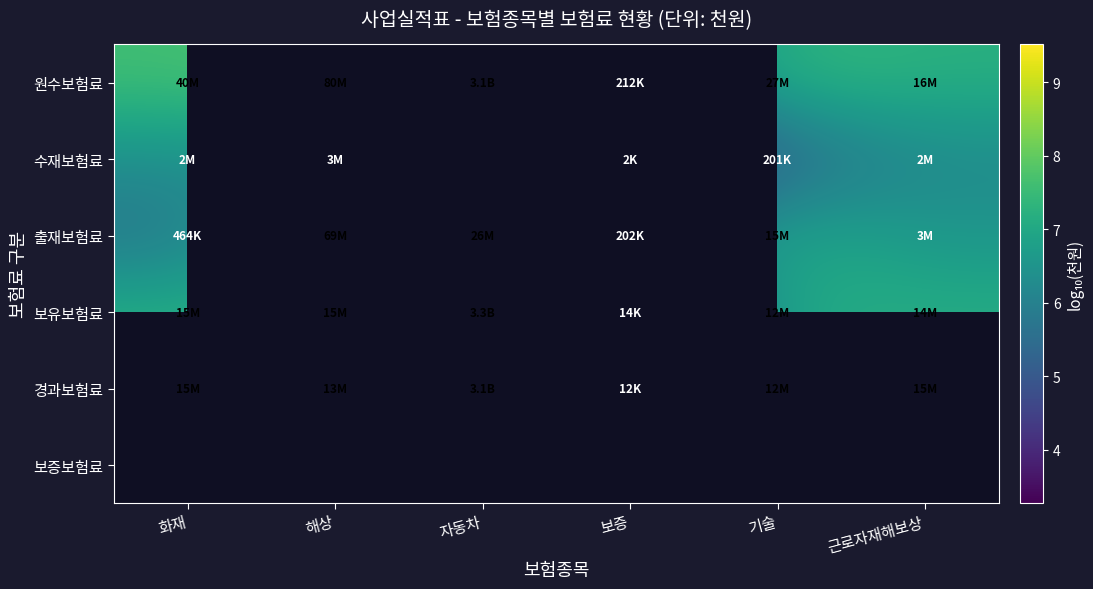

At which category does the chart reach its peak across all series?

자동차